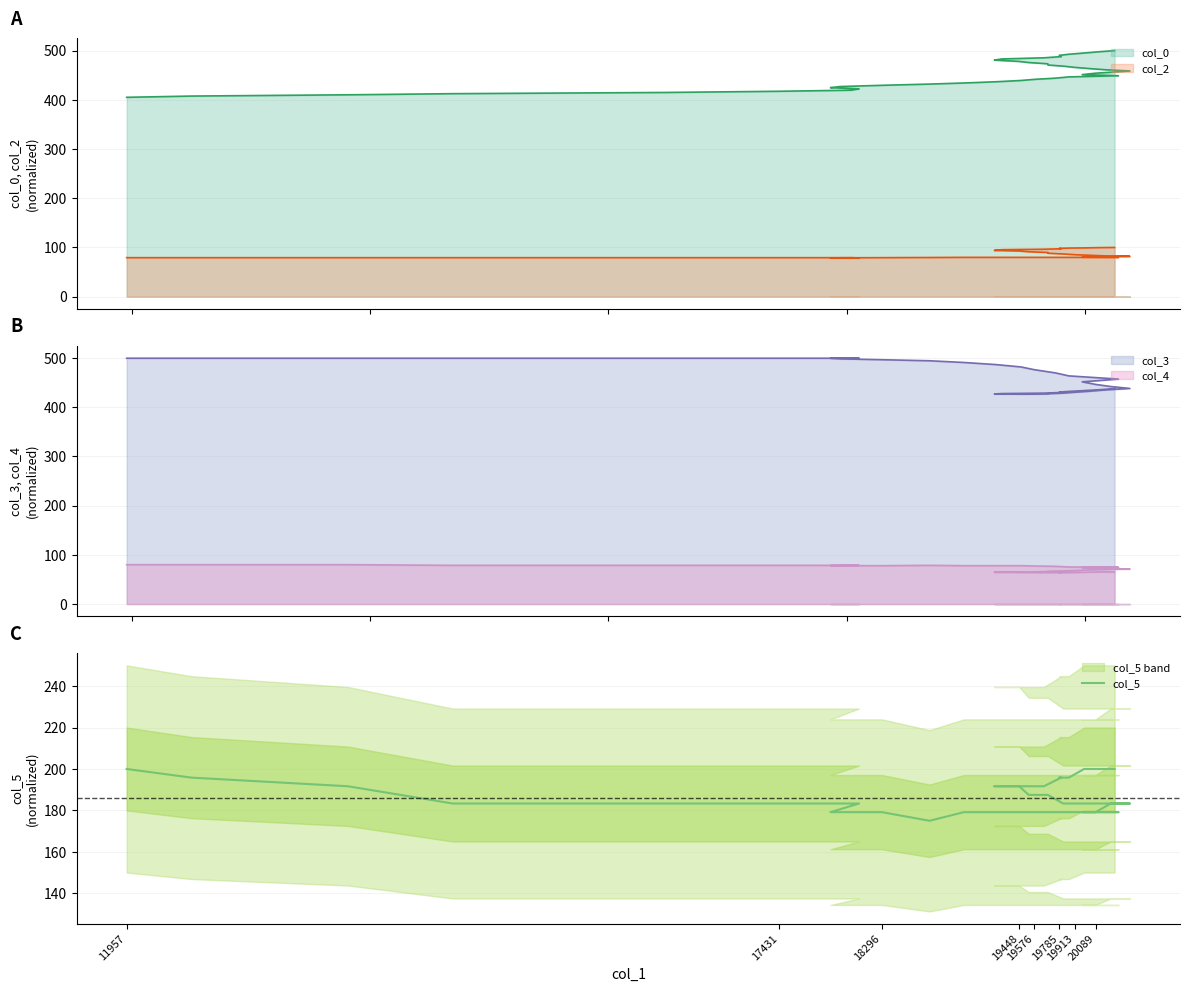

What is the difference between the maximum and minimum values?

25.0